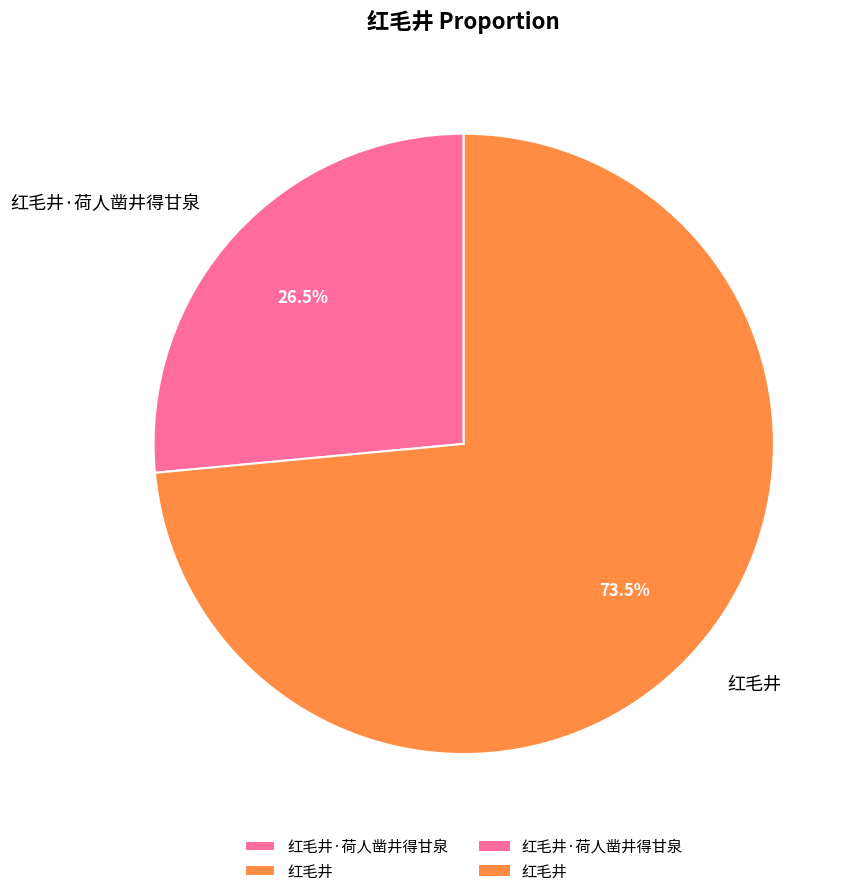

Combined, what portion of the pie is 红毛井·荷人凿井得甘泉 and 红毛井?

100.0%